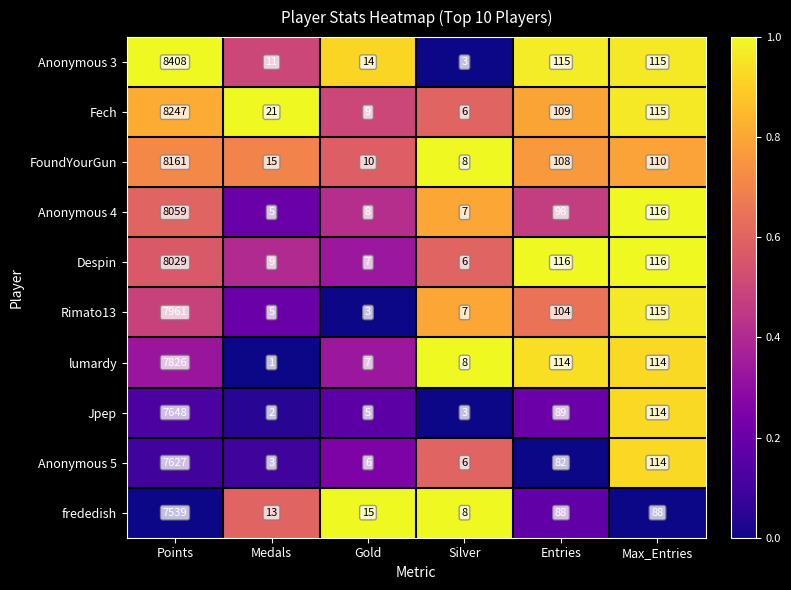

What is the average value of the Jpep series?

1310